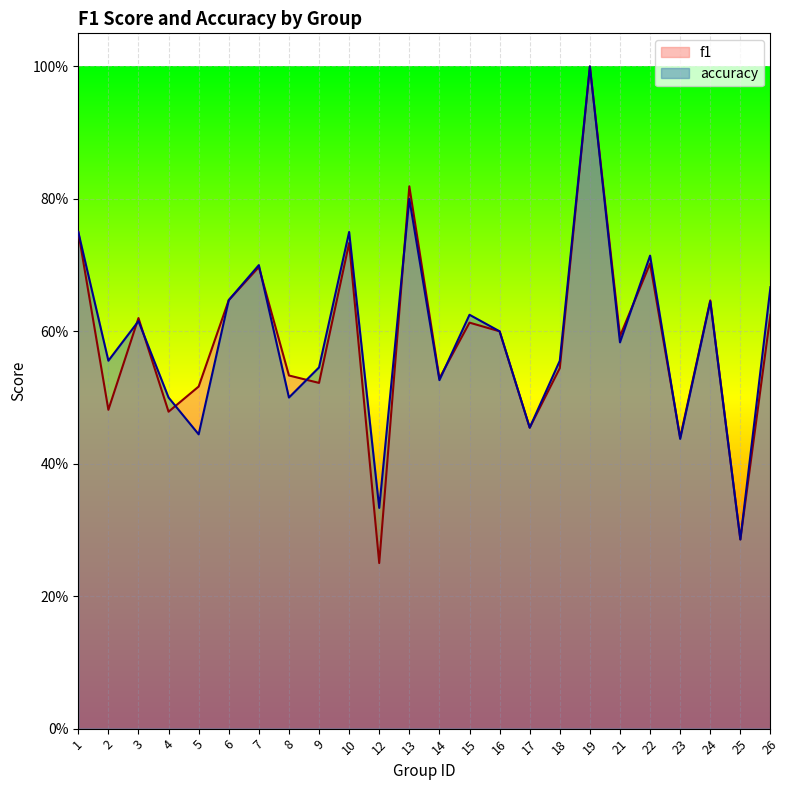

How many interior local valleys does the f1 series have?

9